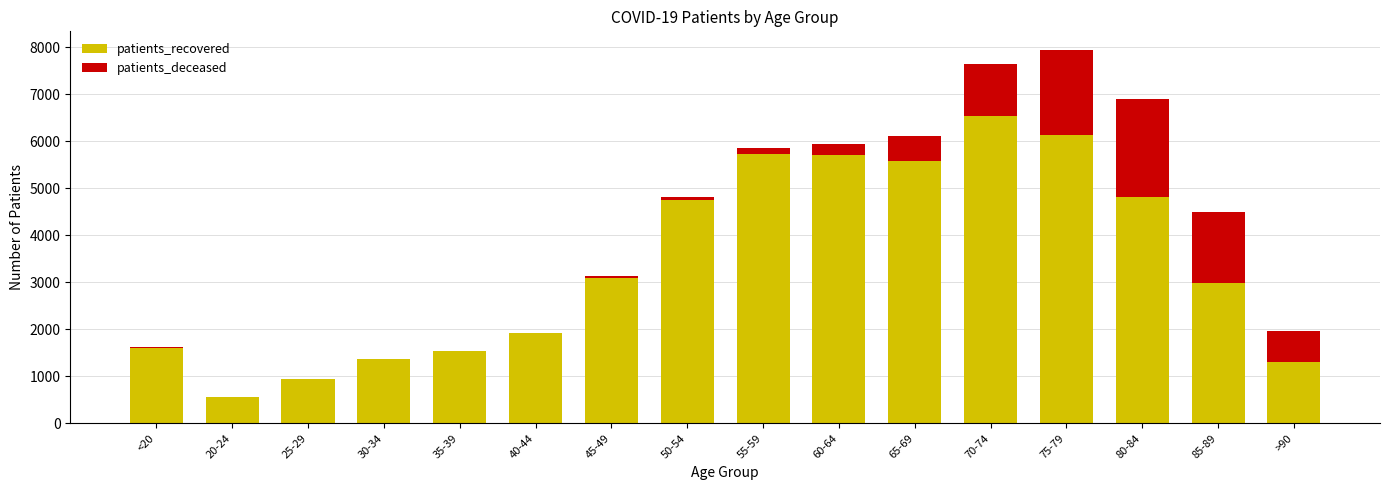

Are the bars grouped side by side (vs. stacked)?

No